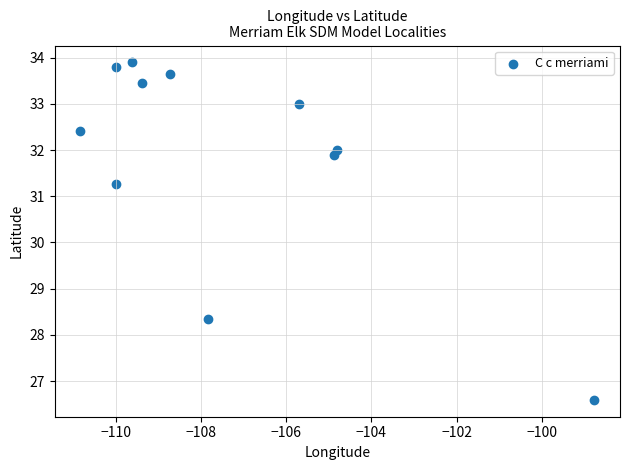

What Y value in the scatter plot is closest to 30?

31.3